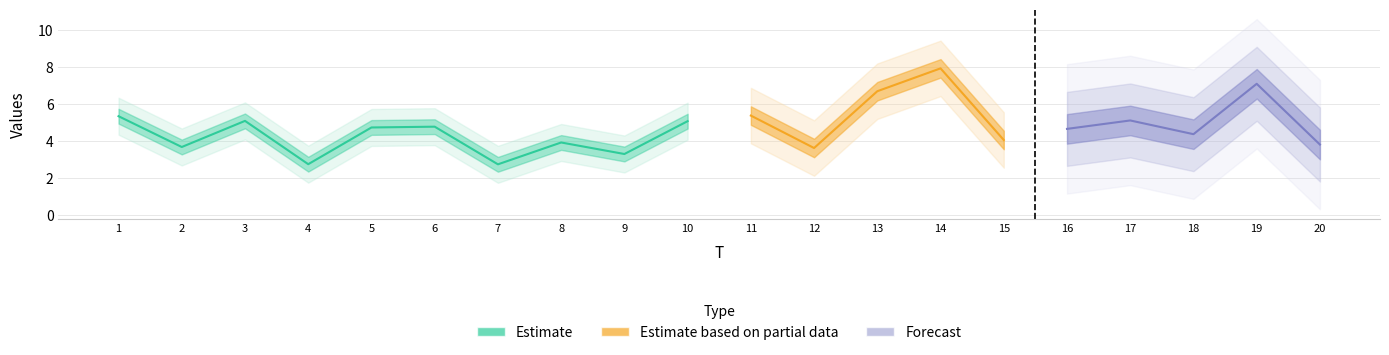

List the labels in order of x2 value, smallest first.

10, 2, 9, 8, 12, 15, 6, 20, 11, 18, 19, 4, 7, 13, 5, 16, 17, 1, 14, 3